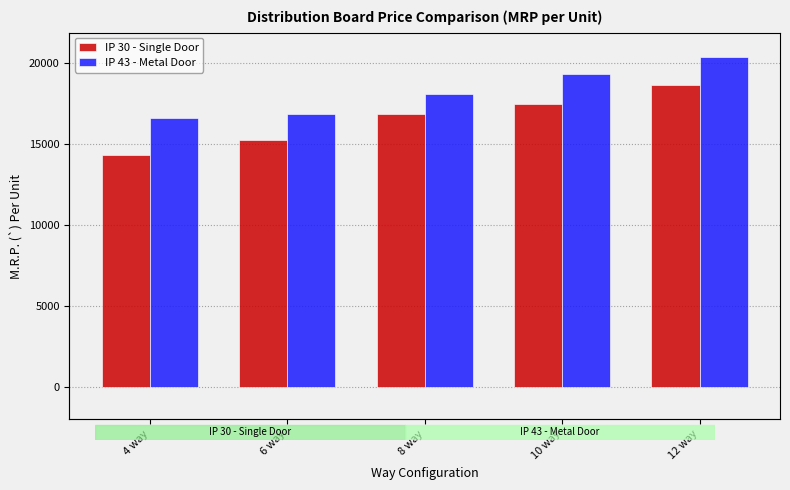

Between 6 way and 12 way, which series saw the biggest shift?

IP 43 - Metal Door